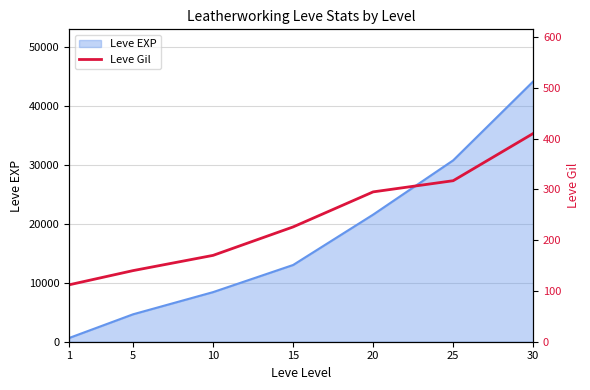

Where does the data first go above 226?

20